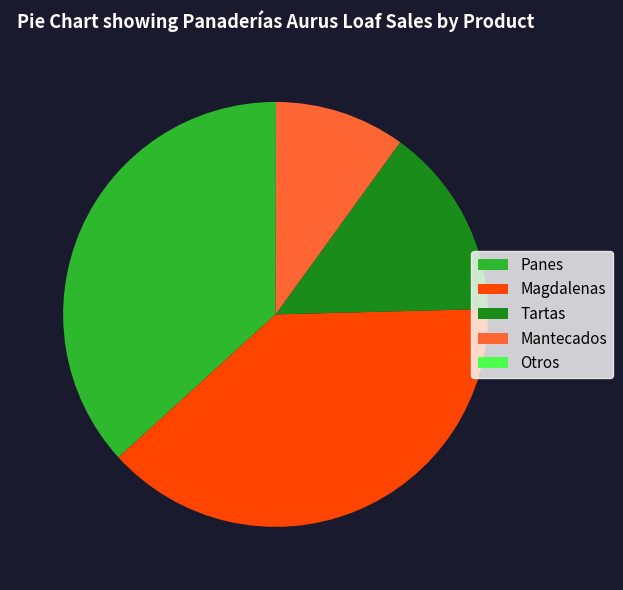

Does Tartas account for over 50% of the chart?

No